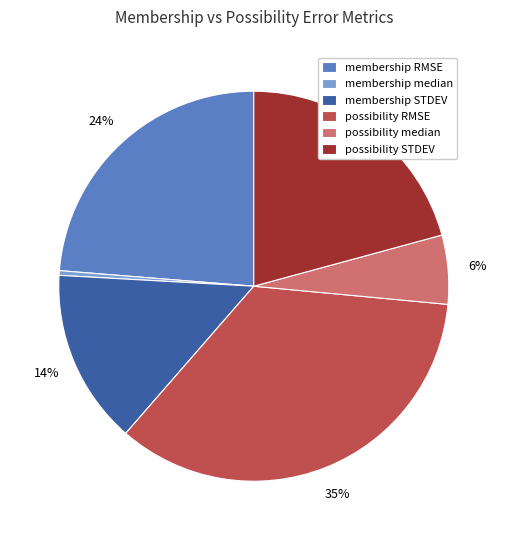

Rank the categories by value from highest to lowest.

possibility RMSE, membership RMSE, possibility STDEV, membership STDEV, possibility median, membership median